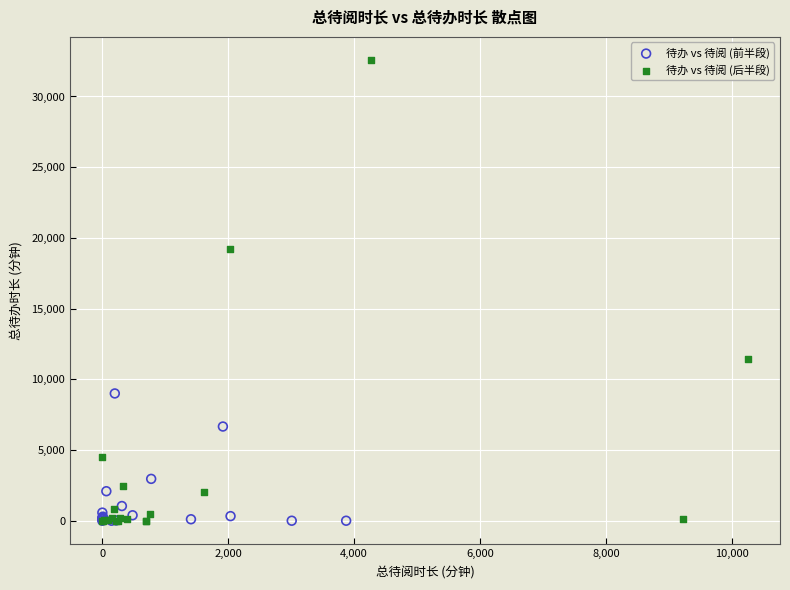

Which series has the largest Y range (max minus min)?

待办 vs 待阅 (后半段)